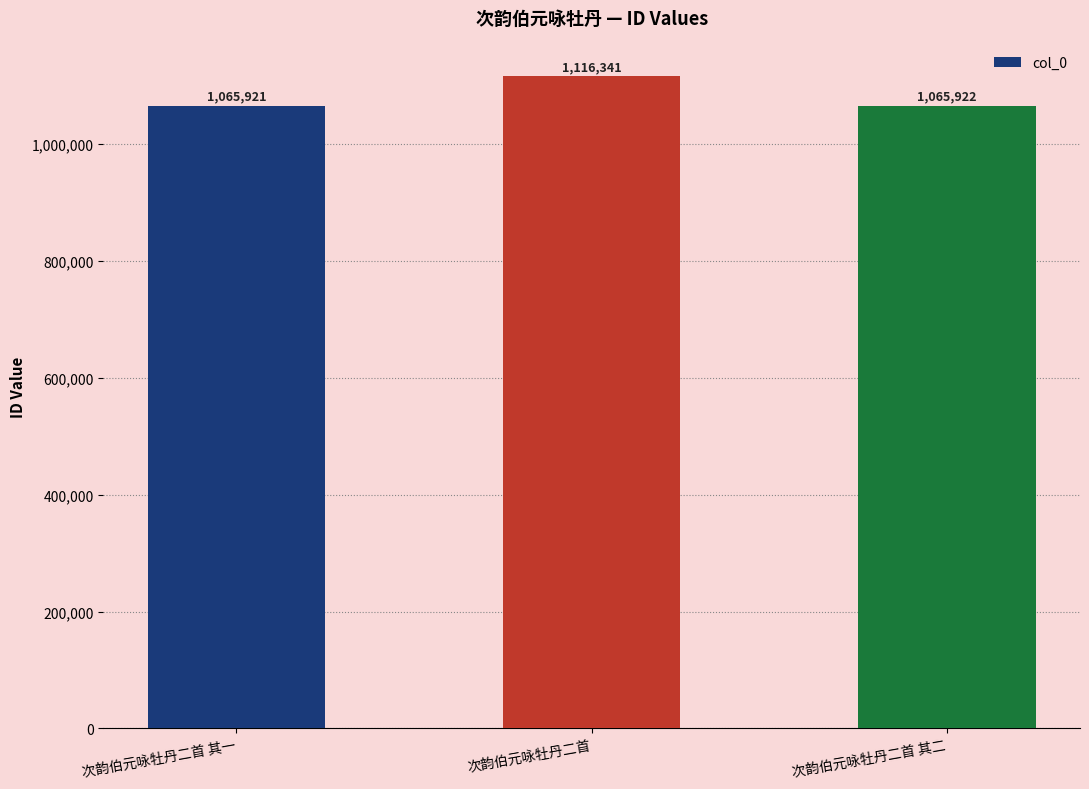

Between 次韵伯元咏牡丹二首 其一 and 次韵伯元咏牡丹二首 其二, which is larger?

次韵伯元咏牡丹二首 其二